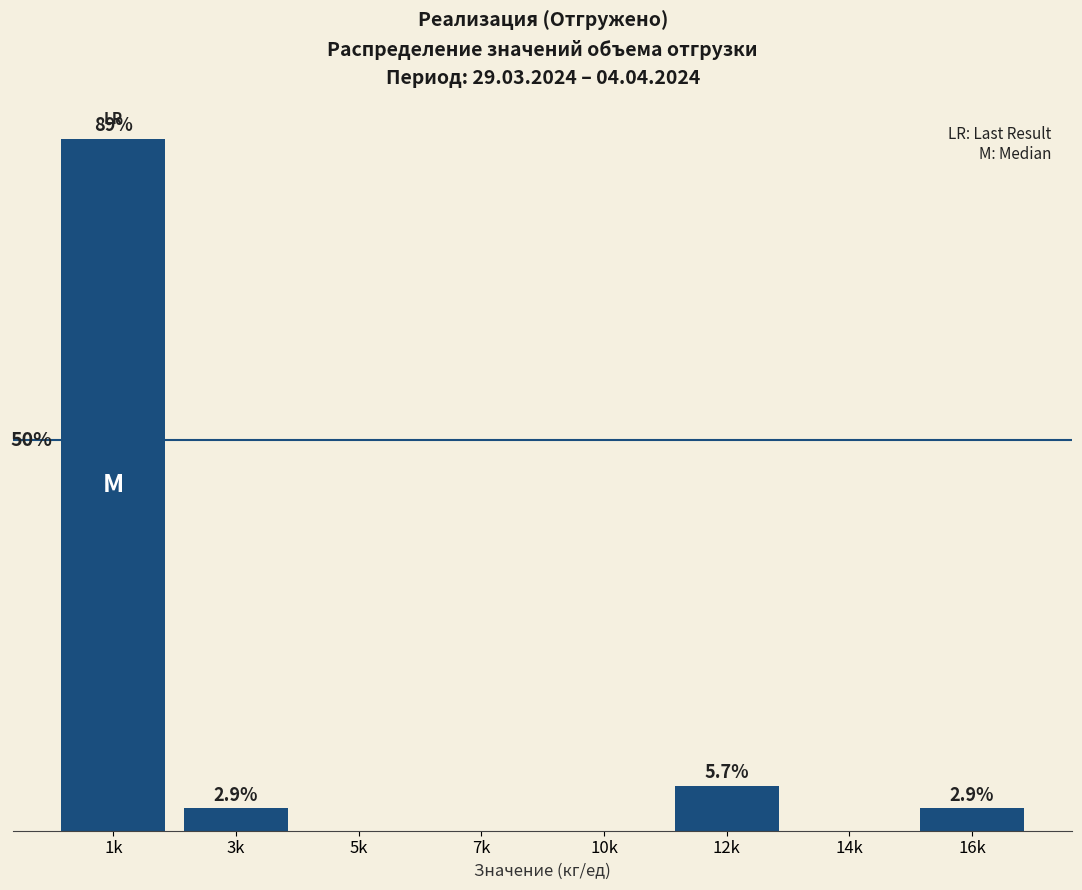

Where is the data nearest to the value 44?

12k